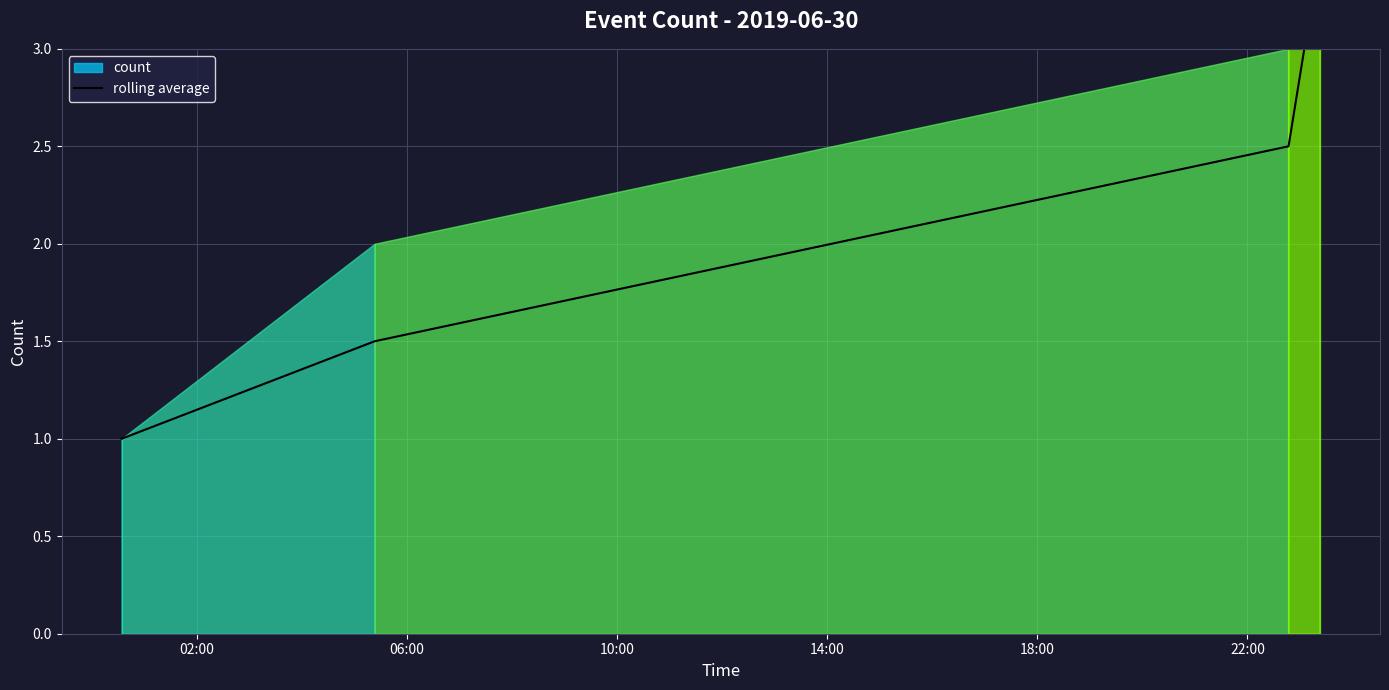

What is the minimum value shown in the chart?

1.0